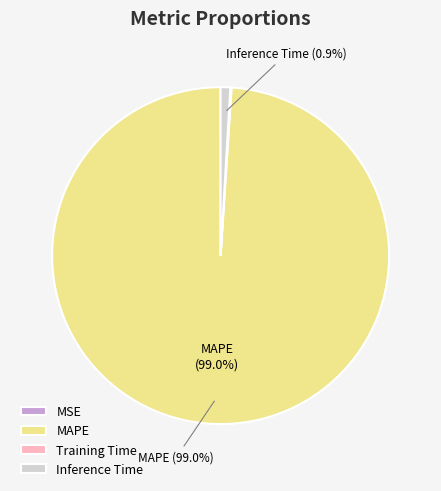

Which slice is the largest?

MAPE